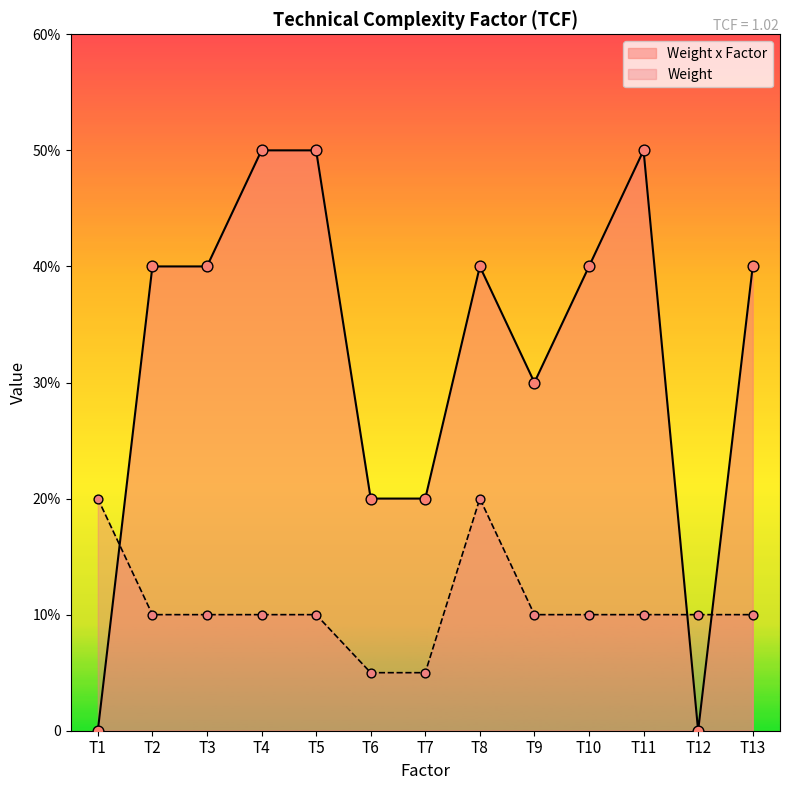

Which series has the largest total across all categories?

Weight x Factor